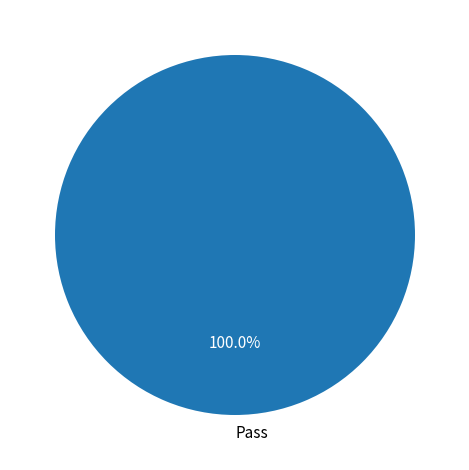

Which slice represents more than half of the pie?

Pass